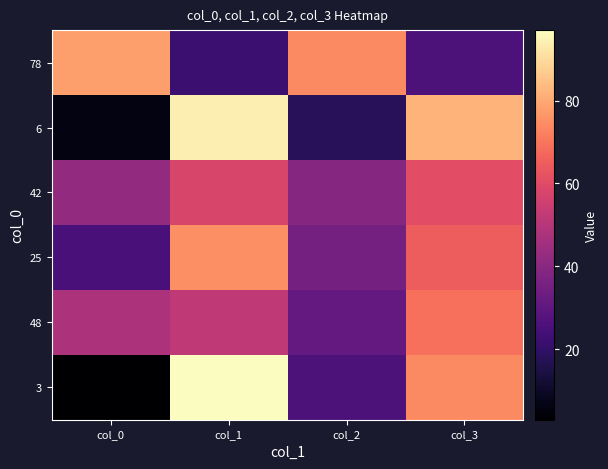

Reading left to right, what are all the values shown in this chart?

3: col_0=3	col_1=97	col_2=26	col_3=74
48: col_0=48	col_1=52	col_2=31	col_3=69
25: col_0=25	col_1=75	col_2=35	col_3=65
42: col_0=42	col_1=58	col_2=39	col_3=61
6: col_0=6	col_1=94	col_2=18	col_3=82
78: col_0=78	col_1=22	col_2=74	col_3=26